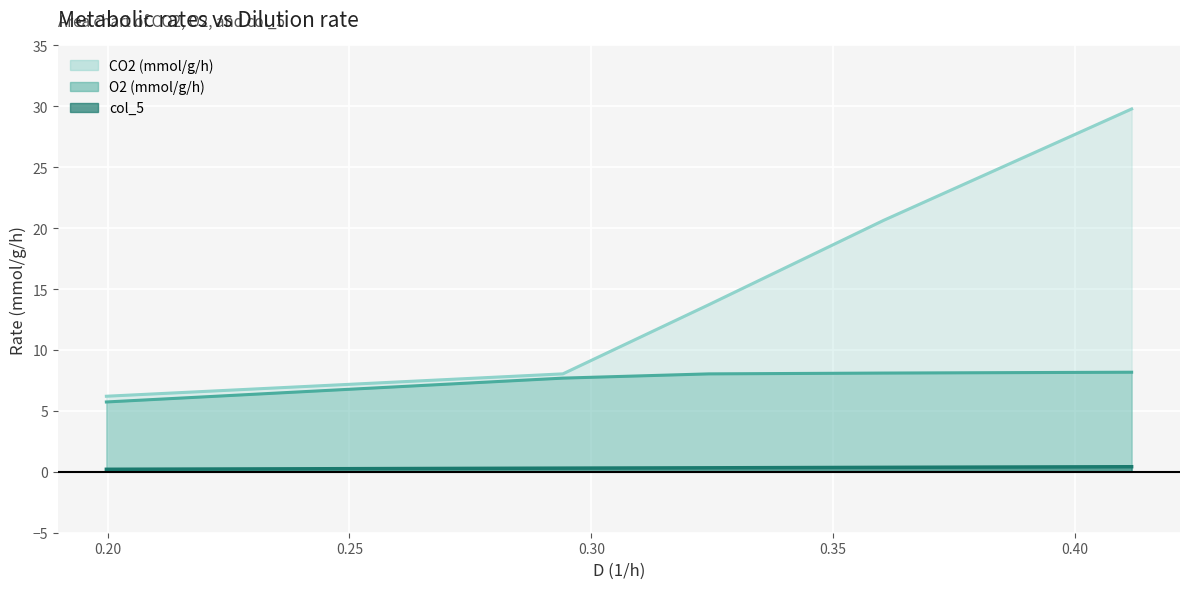

At how many categories does at least one series exceed 29?

1